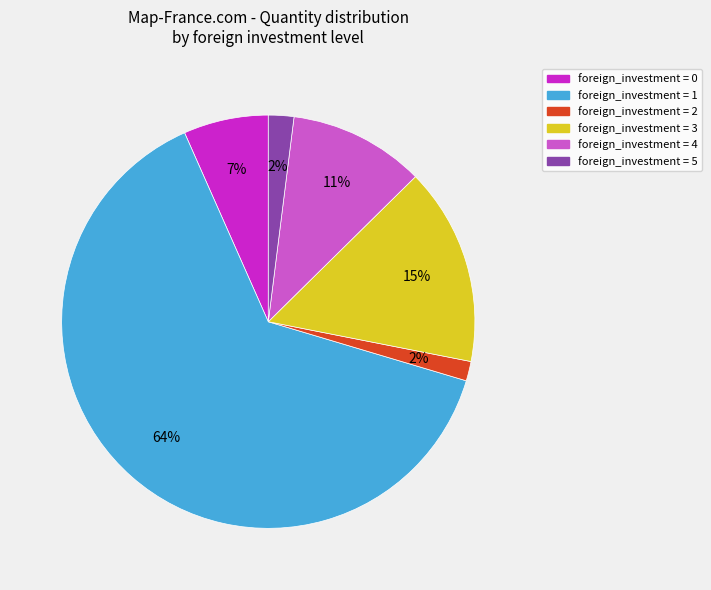

Does any single category account for the majority?

Yes